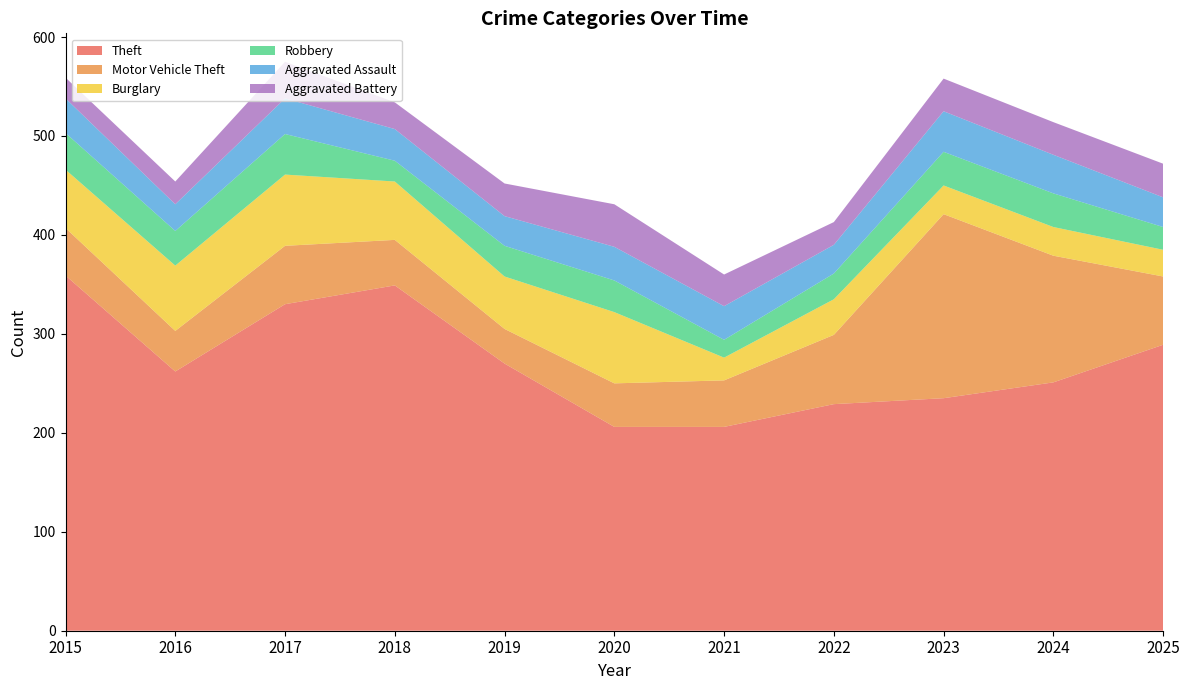

Reading left to right, what are all the values shown in this chart?

Theft: 359	262	330	349	270	206	206	229	235	251	289
Motor Vehicle Theft: 48	41	59	46	35	44	47	70	186	128	69
Burglary: 59	66	72	59	53	72	23	36	29	29	27
Robbery: 37	35	41	21	31	32	18	26	34	34	23
Aggravated Assault: 35	27	36	32	30	34	34	29	41	39	30
Aggravated Battery: 21	23	37	27	33	43	32	23	33	33	34